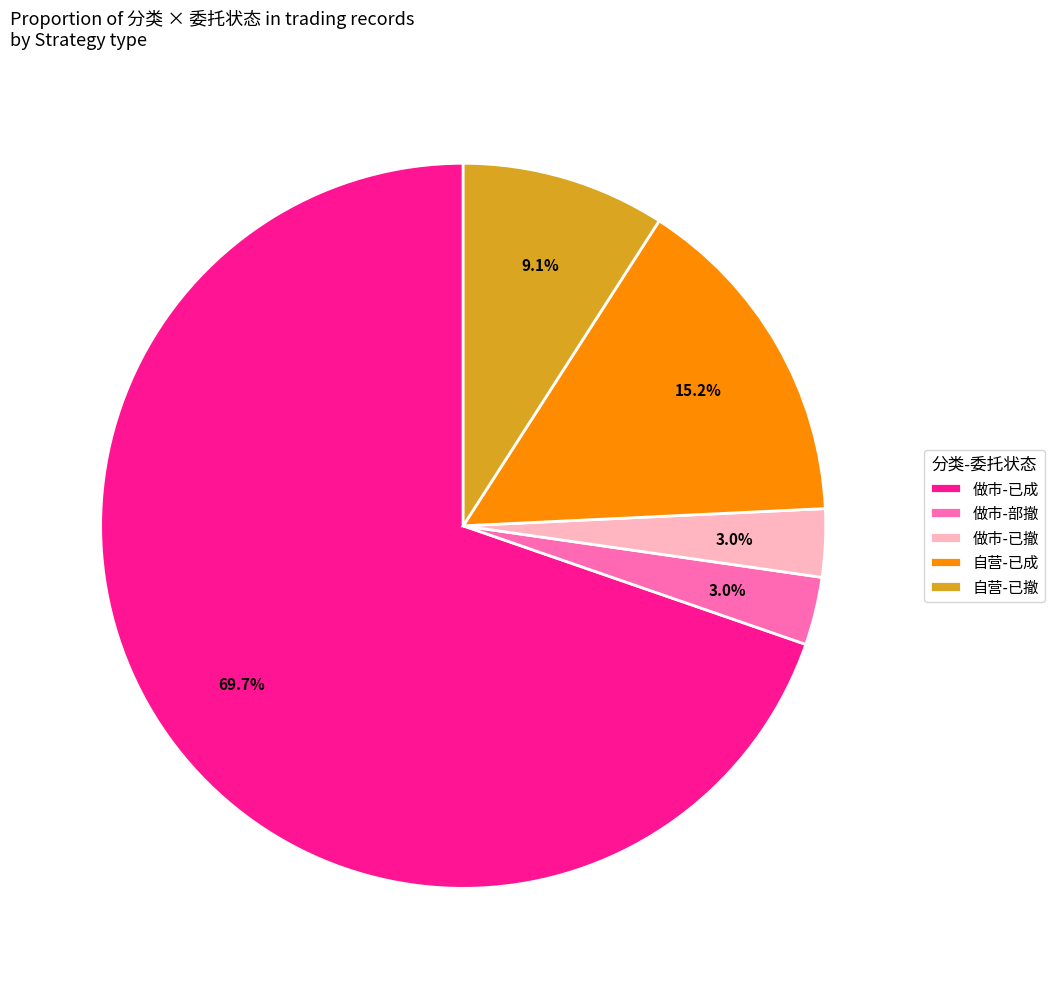

Combined, do 自营-已撤 and 做市-已成 account for over 50%?

Yes